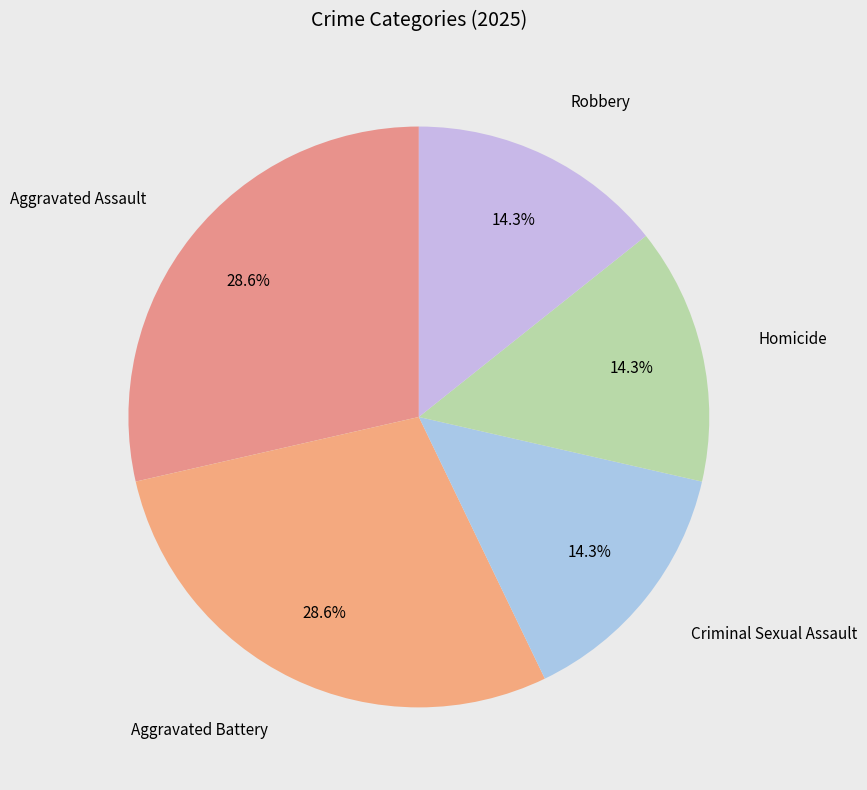

To the nearest percent, what is the combined percentage of Aggravated Assault and Robbery?

43%